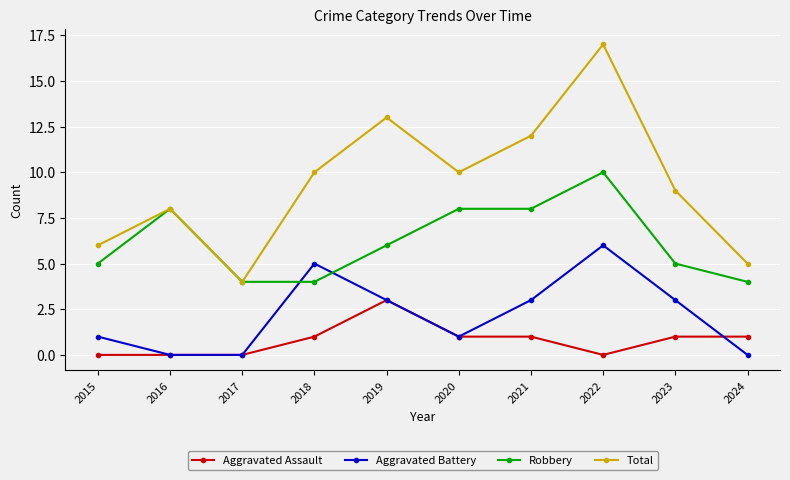

What is the value of the Robbery point at the 1st from the left?

5